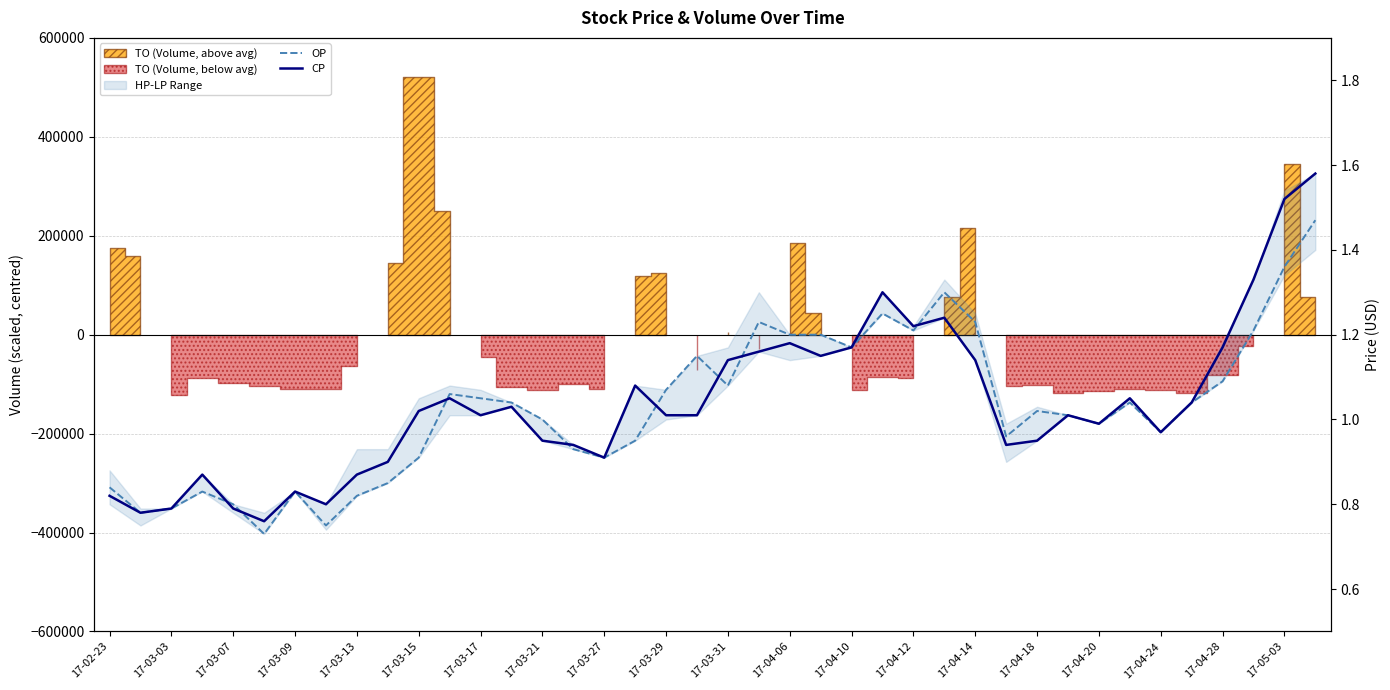

What is the value of the OP point at the 1st from the left?

0.8